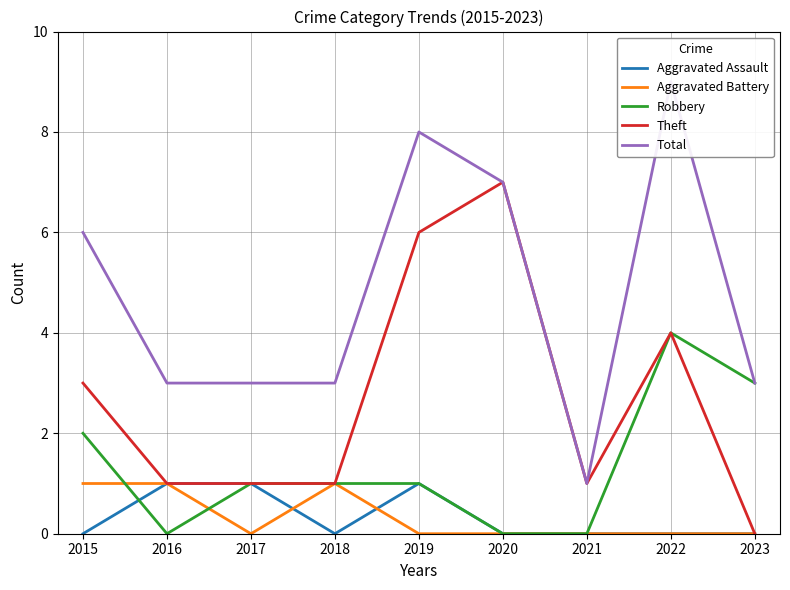

Is this an area chart (filled region under the line)?

No